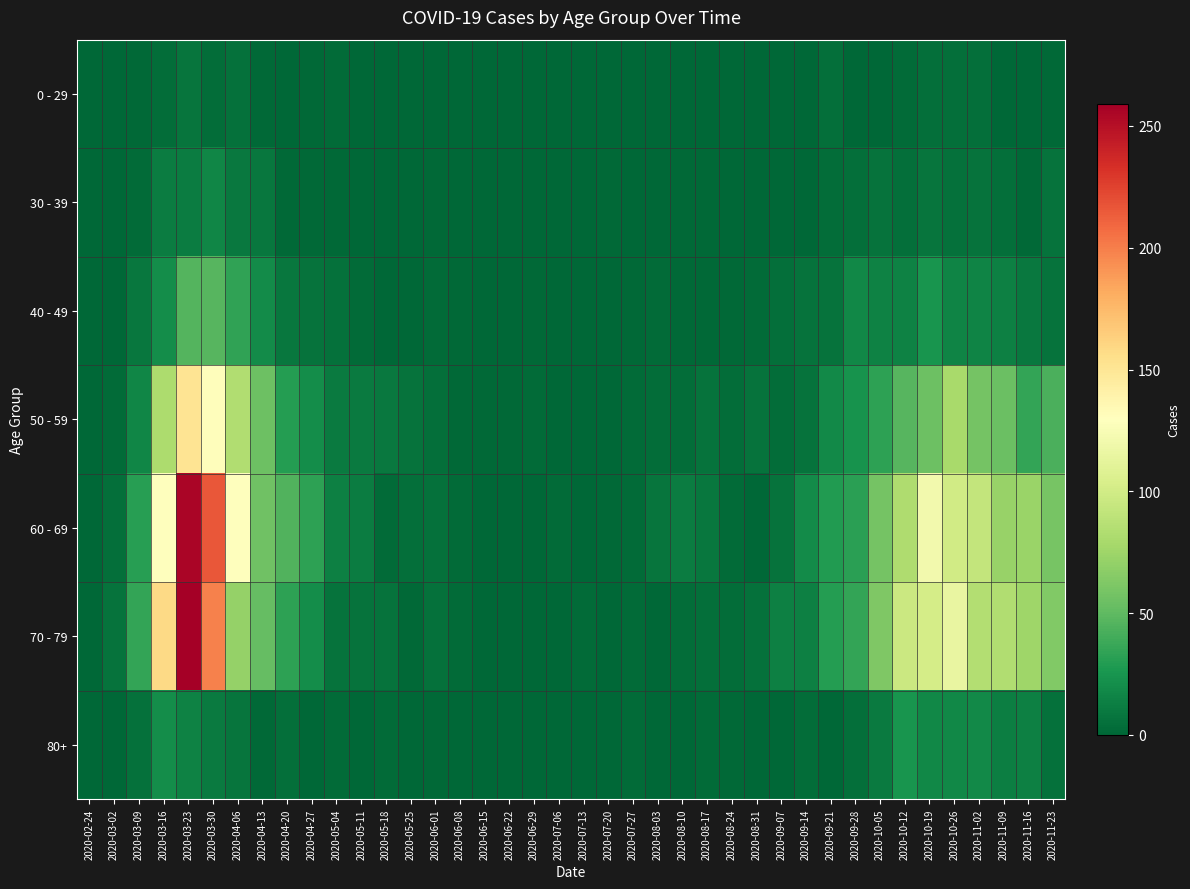

Which series changed the most between 2020-07-27 and 2020-09-14?

60 - 69